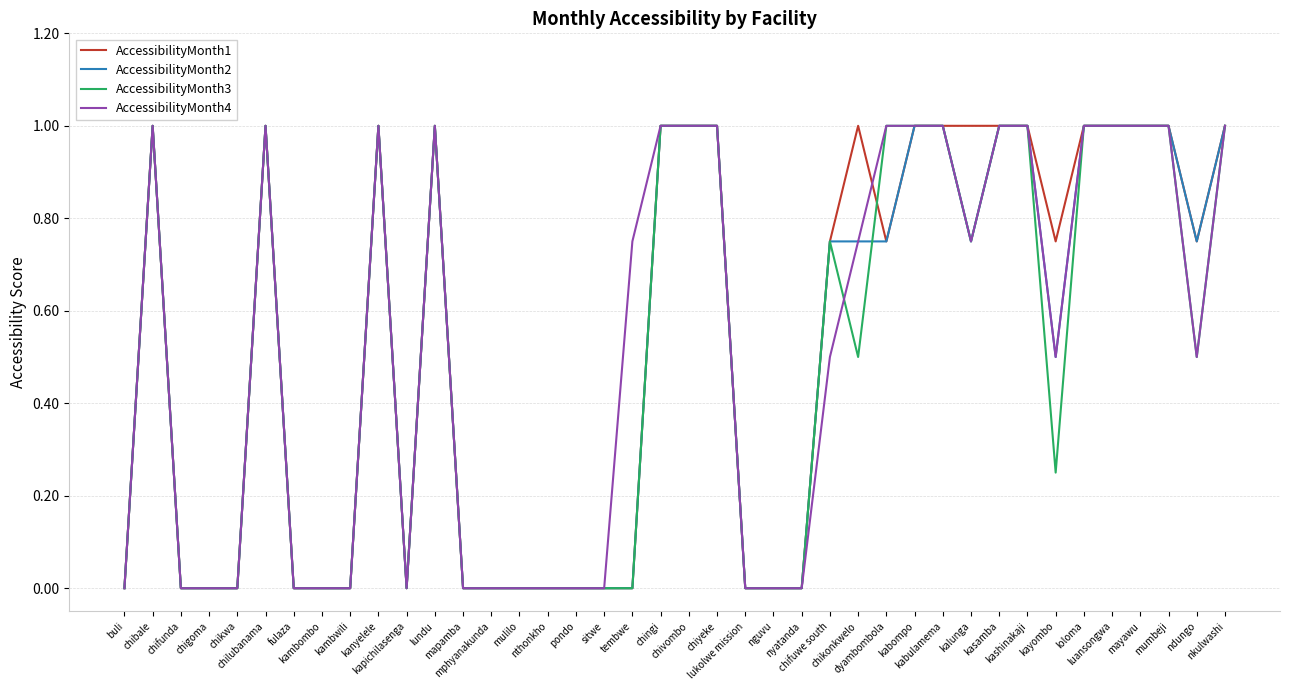

What is the greatest value displayed?

1.0